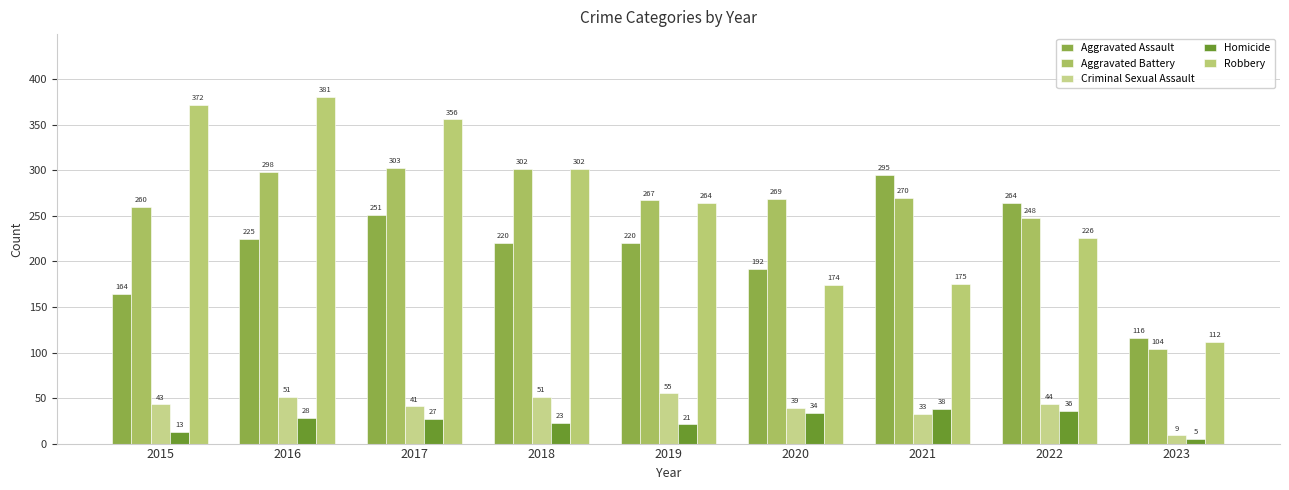

Is it true that Criminal Sexual Assault equals 30 at 2016?

False